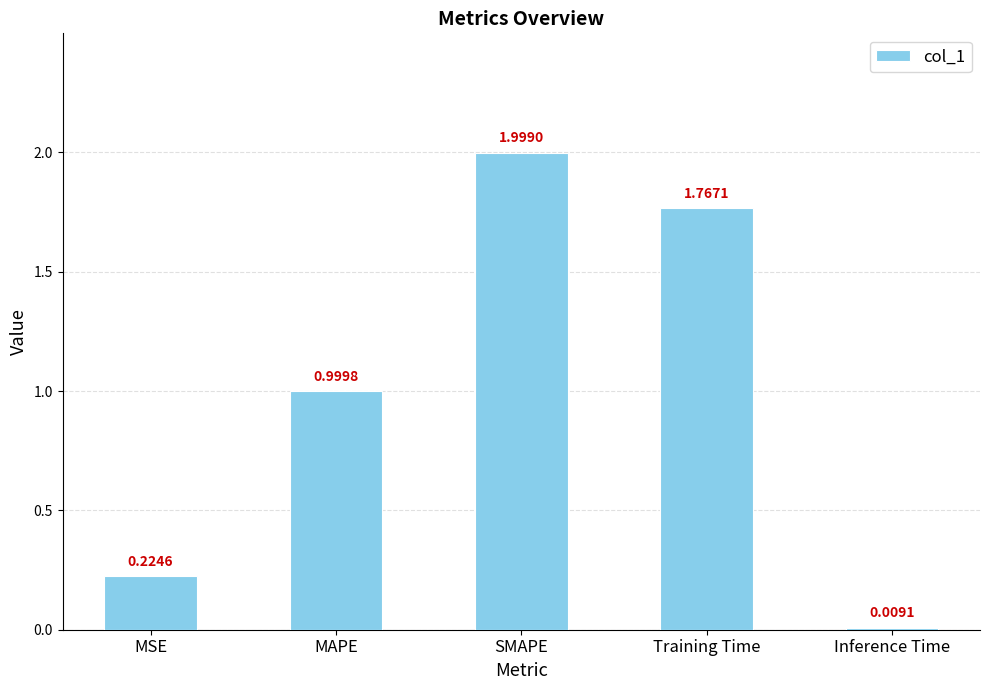

What is the label of the 4th bar from the left?

Training Time